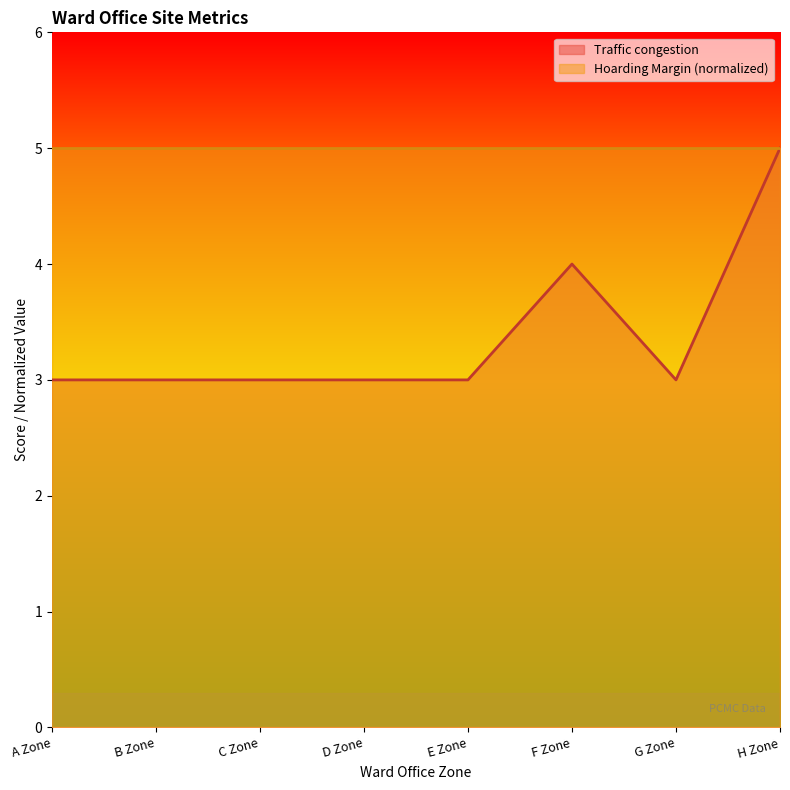

Is it true that the value at G Zone is 3?

True